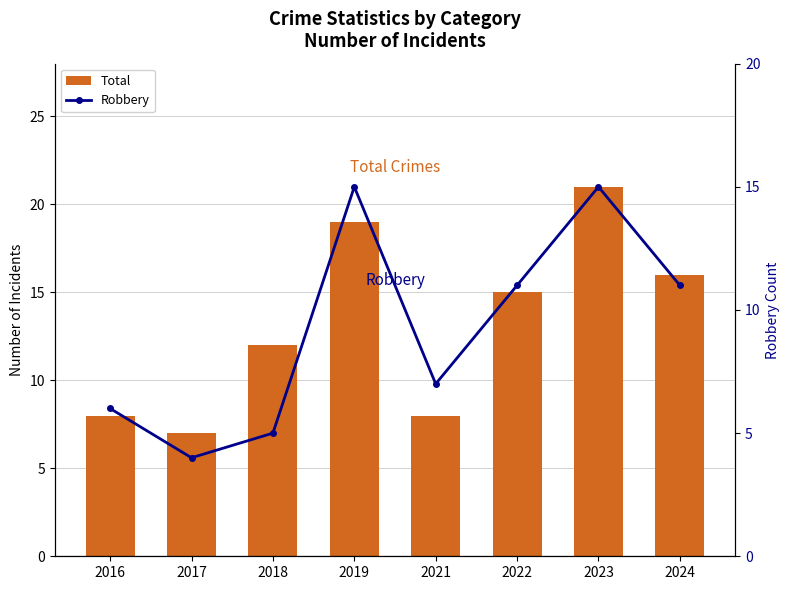

What is the difference between the maximum and minimum values in the Total series?

14